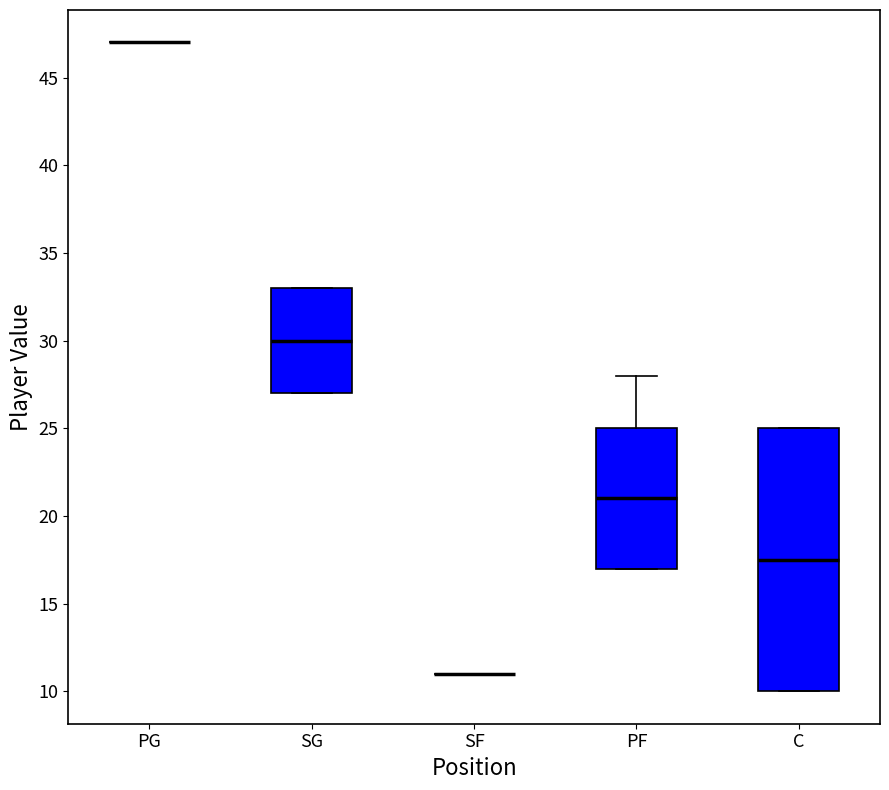

Reading left to right, read every box against the y-axis: the position of its median line, the range the box covers, and the ends of its whiskers. The values are not printed on the chart, so give them approximately, as read against the axis.

PG: box collapsed to a line at 47.0, whiskers 47.0 to 47.0
SG: median 30.0, box 27.0 to 33.0, whiskers 27.0 to 33.0
SF: box collapsed to a line at 11.0, whiskers 11.0 to 11.0
PF: median 21.0, box 17.0 to 25.0, whiskers 17.0 to 28.0
C: median 17.5, box 10.0 to 25.0, whiskers 10.0 to 25.0